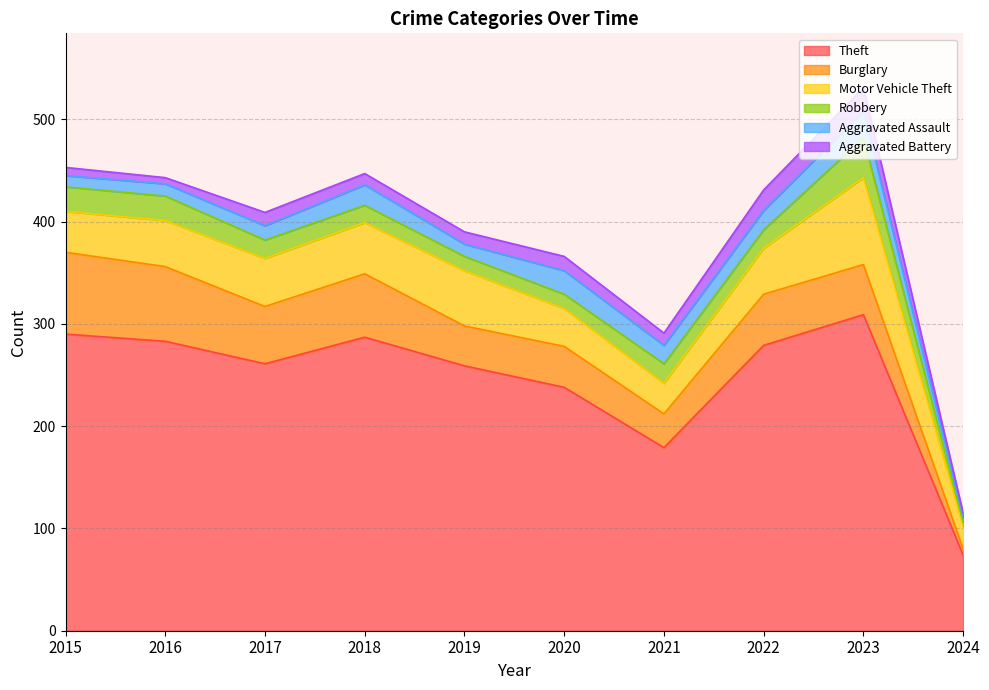

How many data points in Burglary are less than 50?

5